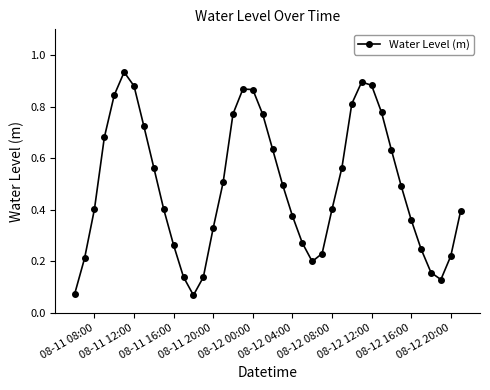

How many interior local peaks (higher than both neighbors) does the data have?

3